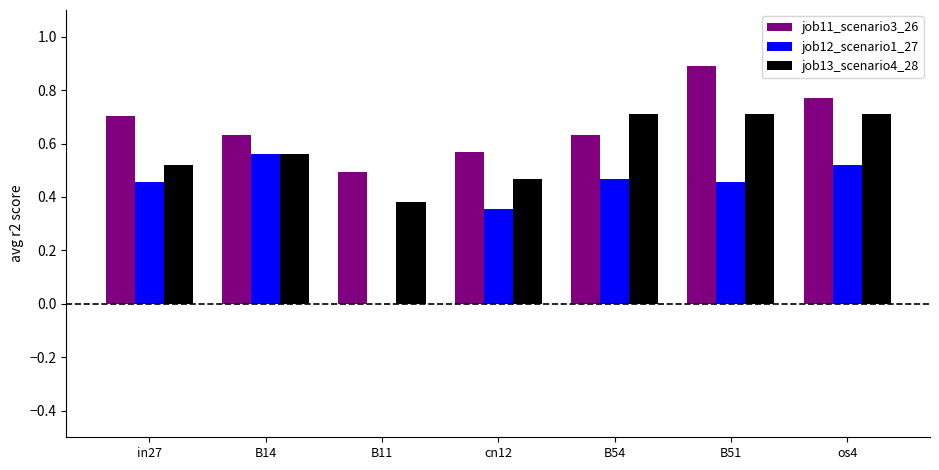

What are all the series names shown in the legend?

job11_scenario3_26, job12_scenario1_27, job13_scenario4_28